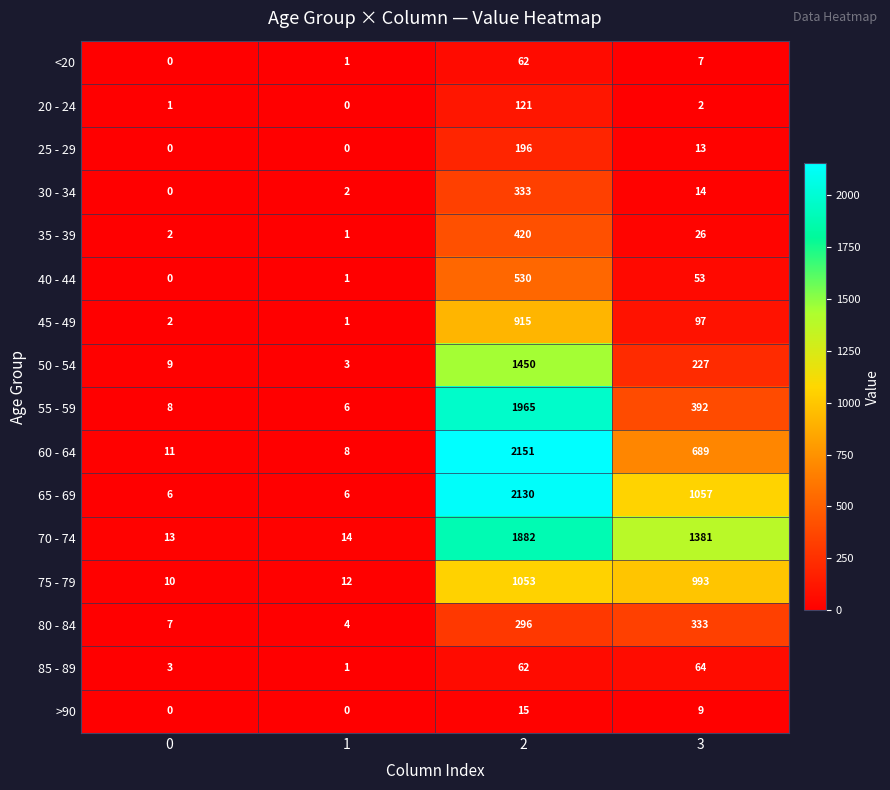

Read the 55 - 59 value at 3, to the nearest 50.

400